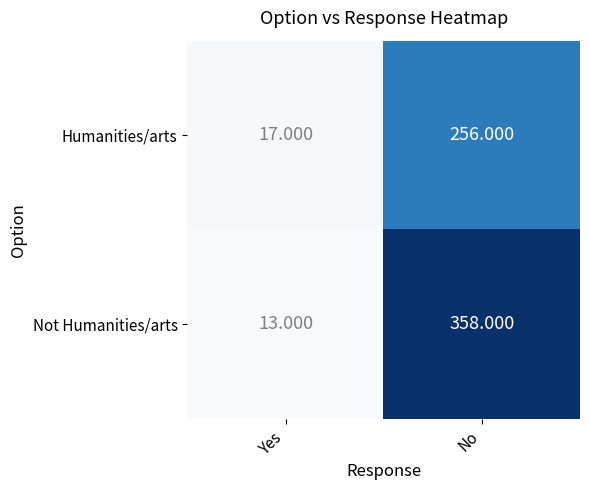

Which category has the lowest value in the Humanities/arts series?

Yes